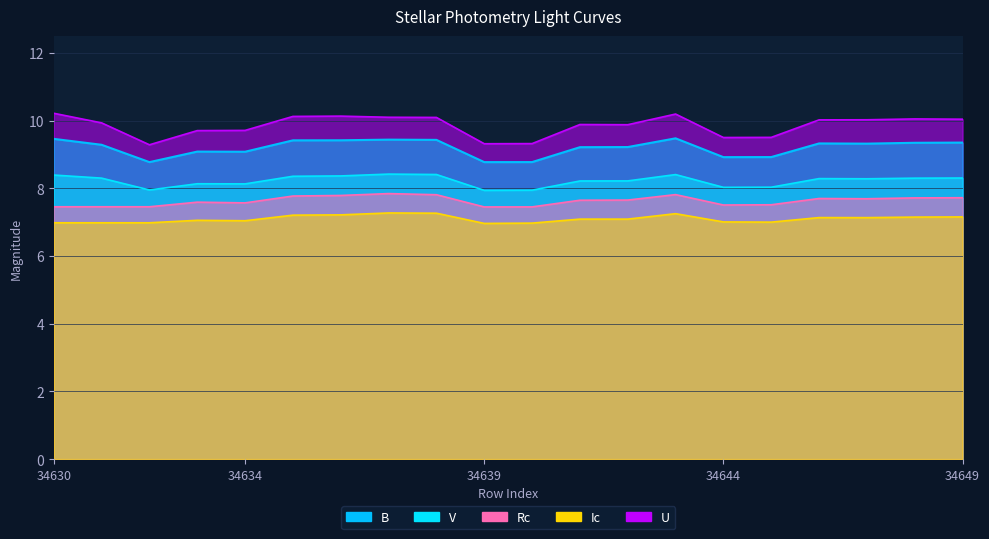

List the series in order of their overall mean, highest first.

U, B, V